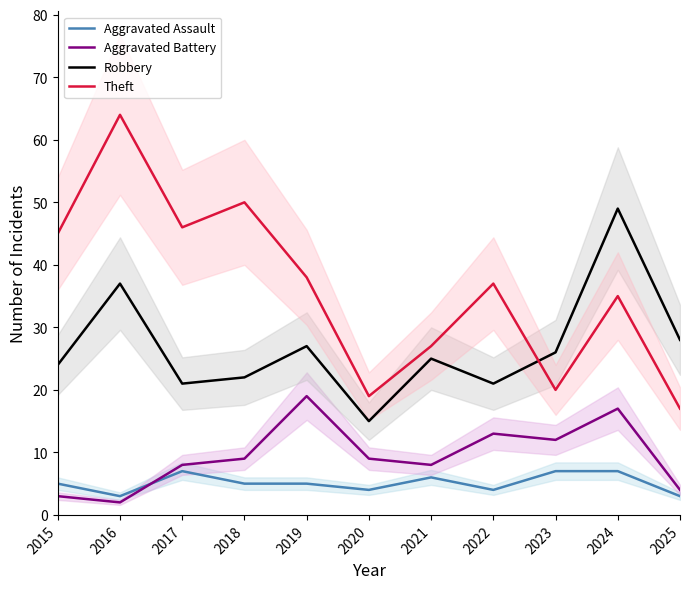

What is the difference between the Robbery values at 2023 and 2025?

2